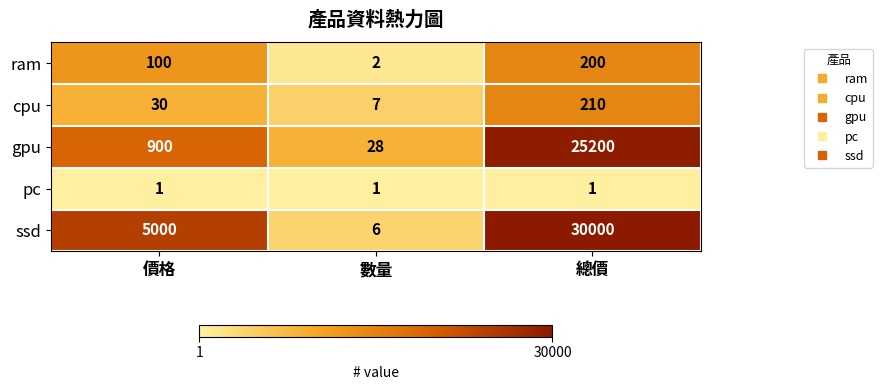

Which series has the largest range (max minus min)?

ssd